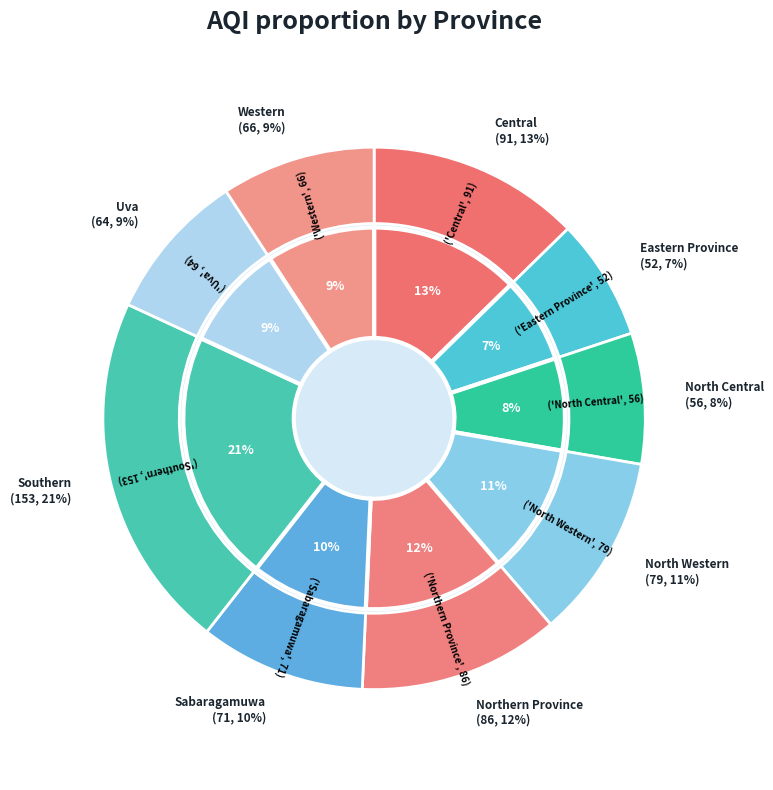

Count the number of slices in the pie.

9